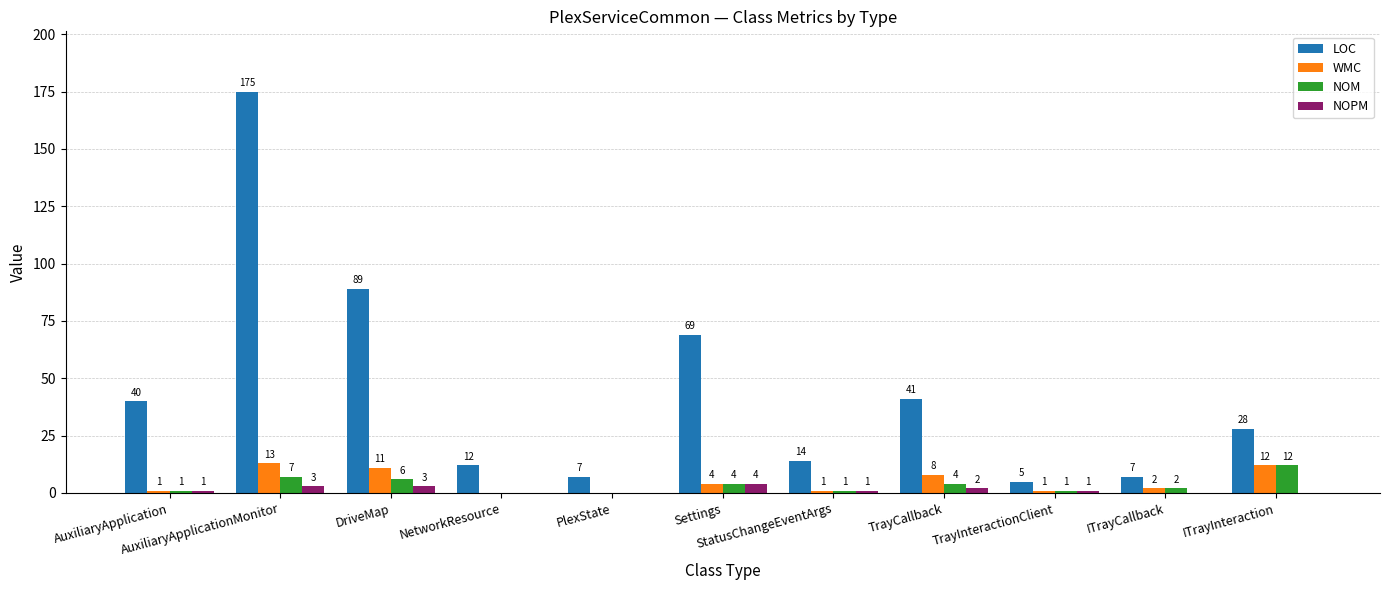

Which series has the largest total across all categories?

LOC